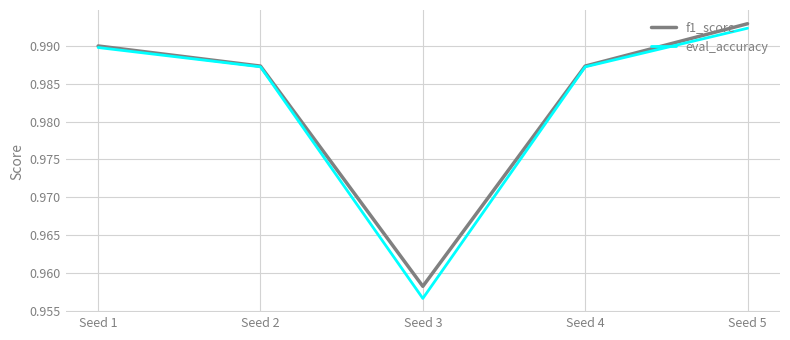

Which series changed the most between Seed 2 and Seed 5?

f1_score